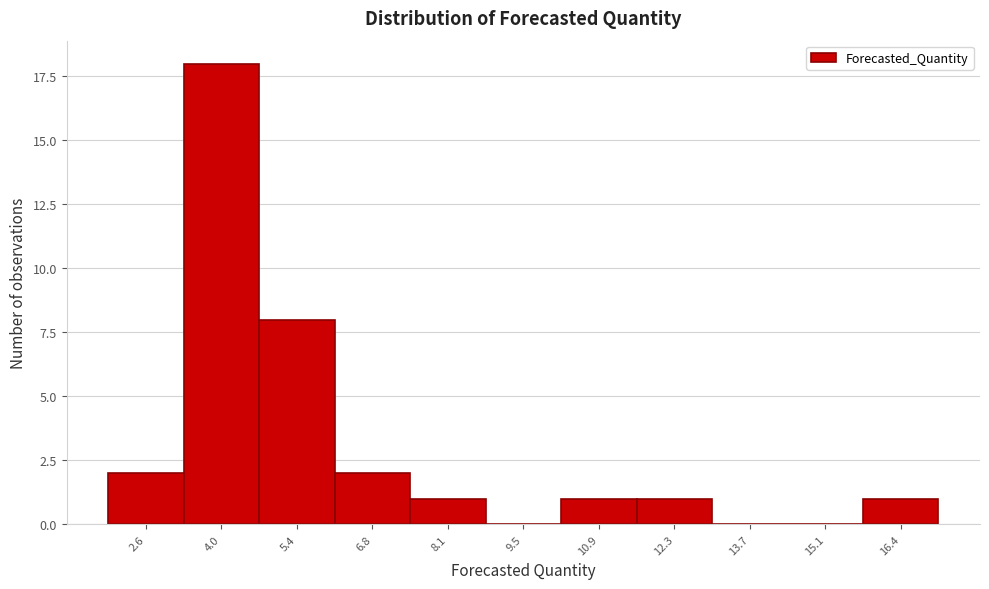

Reading left to right, list all the values displayed in this chart.

2.6=2	4.0=18	5.4=8	6.8=2	8.1=1	9.5=0	10.9=1	12.3=1	13.7=0	15.1=0	16.4=1